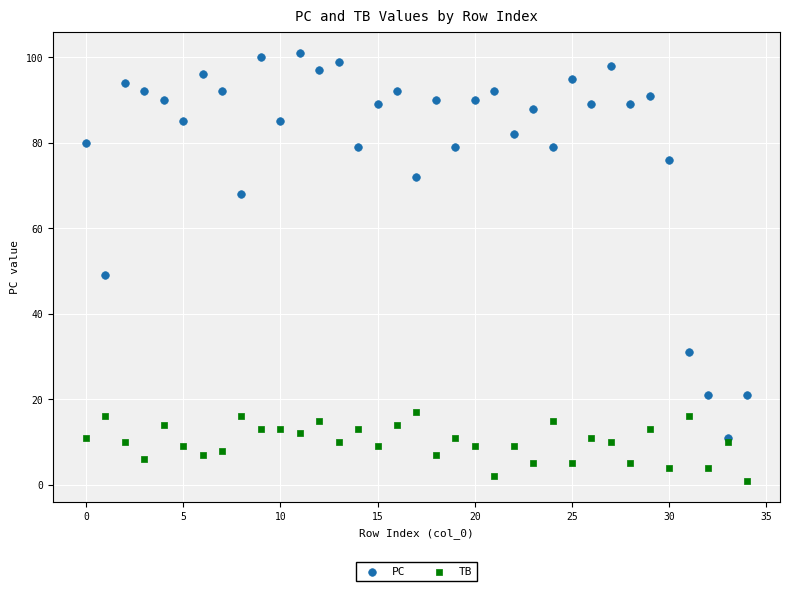

Which series reaches the maximum Y coordinate?

PC